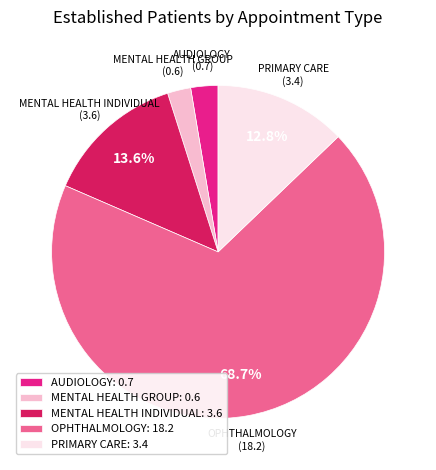

Approximately how many times larger is the value at MENTAL HEALTH INDIVIDUAL: 3.6 compared to PRIMARY CARE: 3.4?

1.1